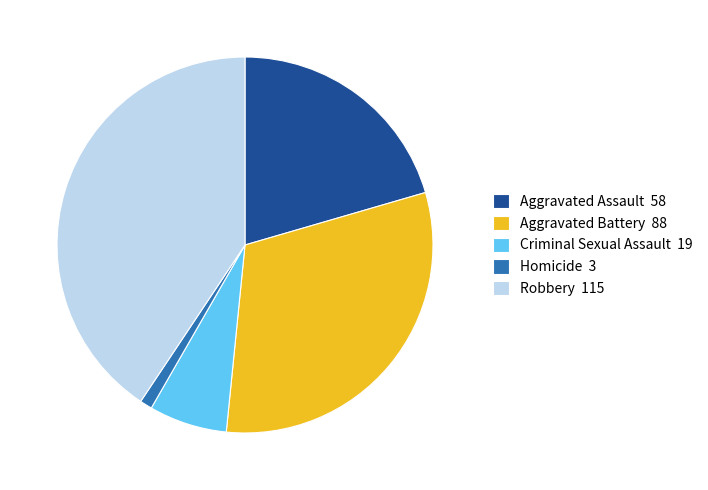

Do Aggravated Battery 88 and Homicide 3 together represent more than half of the pie?

No